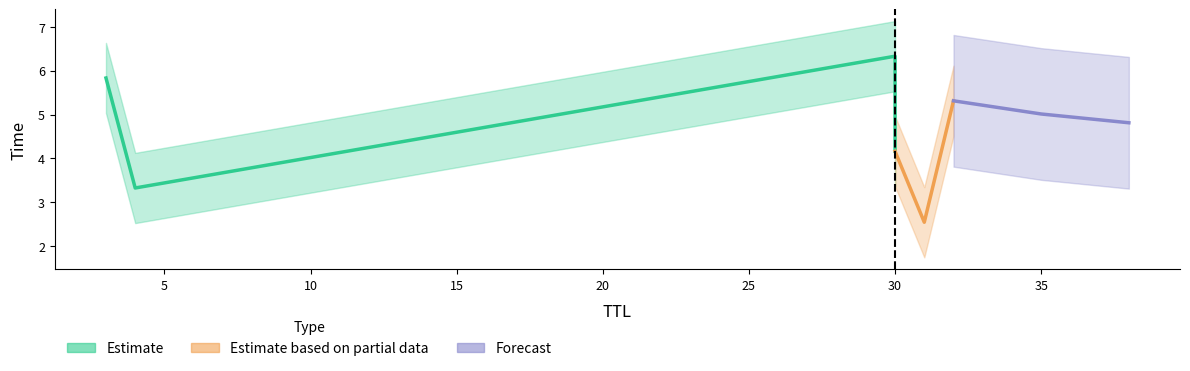

True or false: the data shows 3.3 at 4.

True